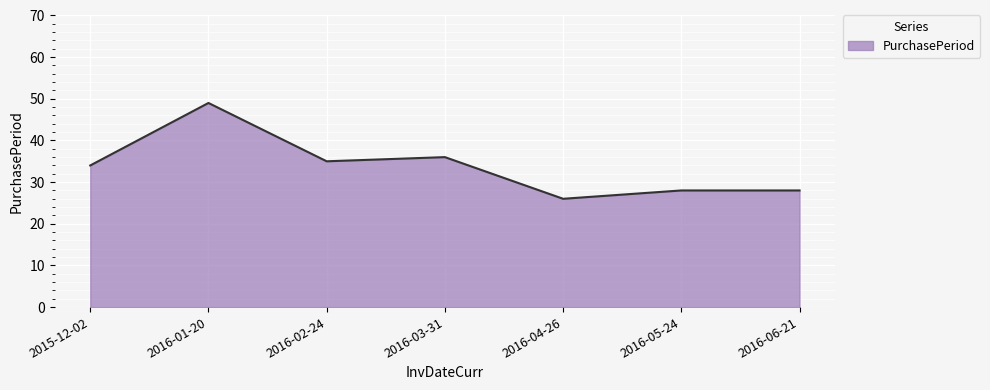

How many categories are shown in the chart?

7